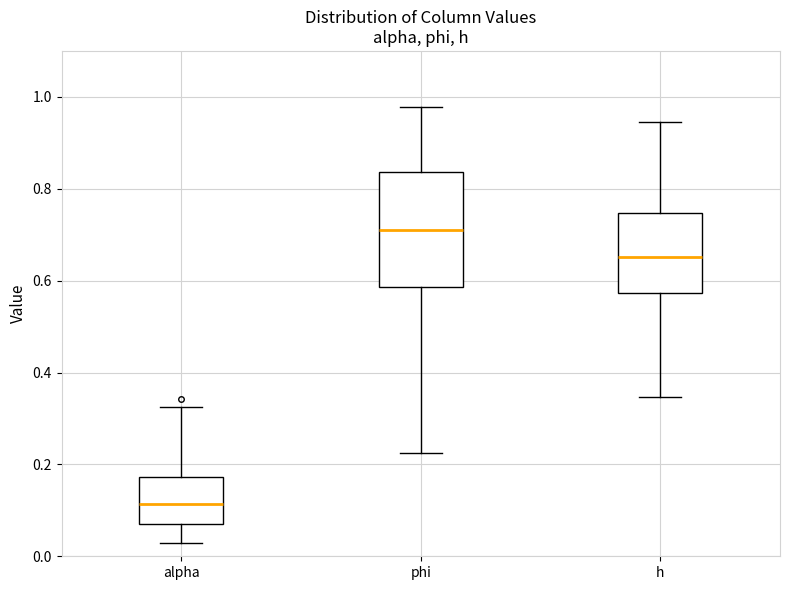

Where is the upper edge of the box for alpha on the y-axis? The values are not printed on the chart, so give them approximately, as read against the axis.

0.18